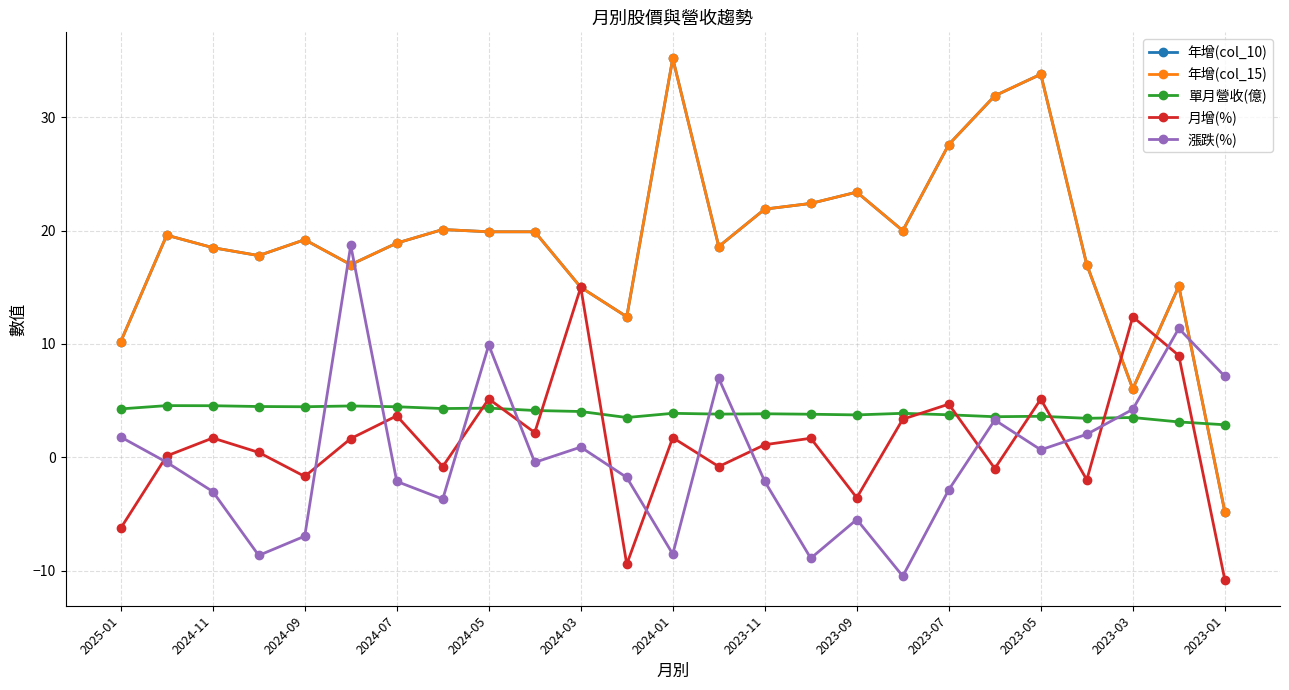

In 年增(col_15), how many points are higher than both neighbors (excluding endpoints)?

7